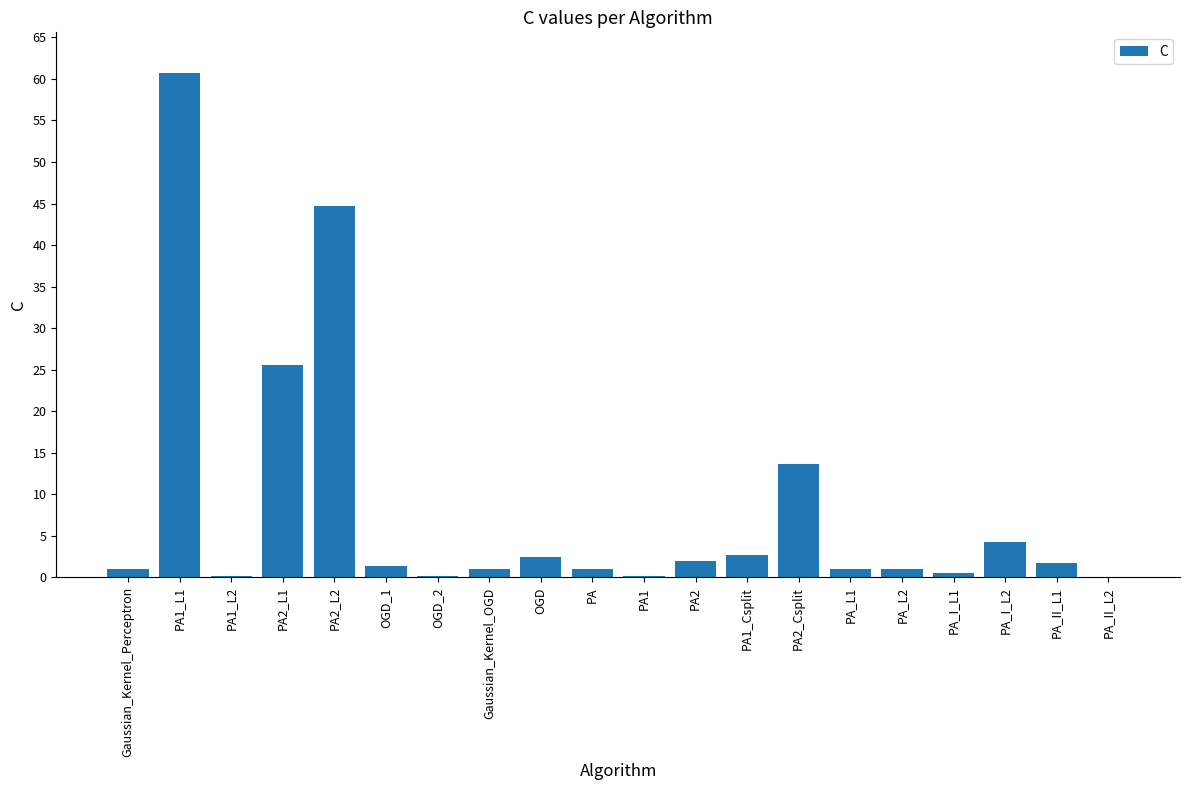

How many distinct data groups are displayed?

1